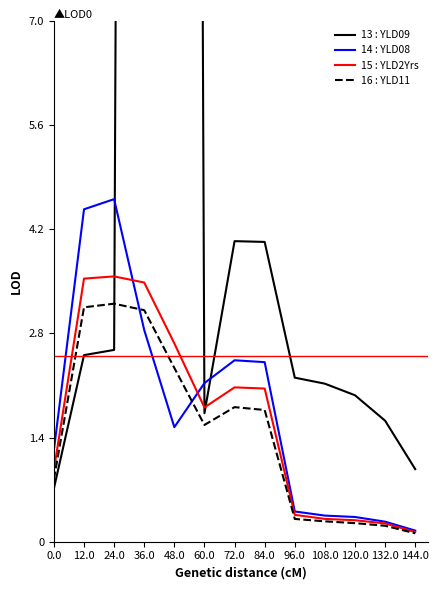

At which label does 15 : YLD2Yrs reach its peak?

24.0